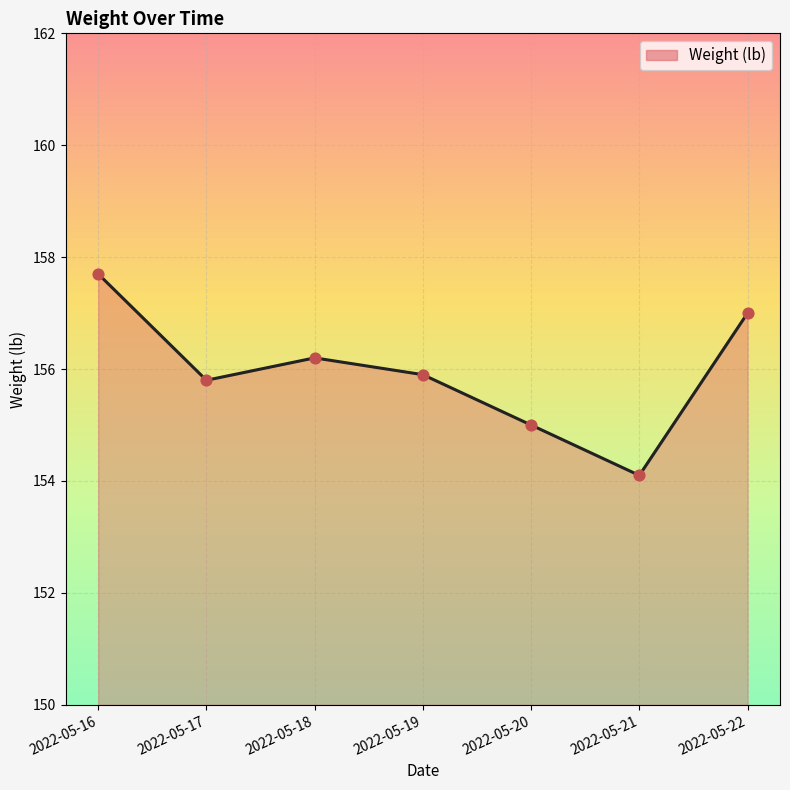

What is the change in value from 2022-05-16 to 2022-05-17?

-1.9